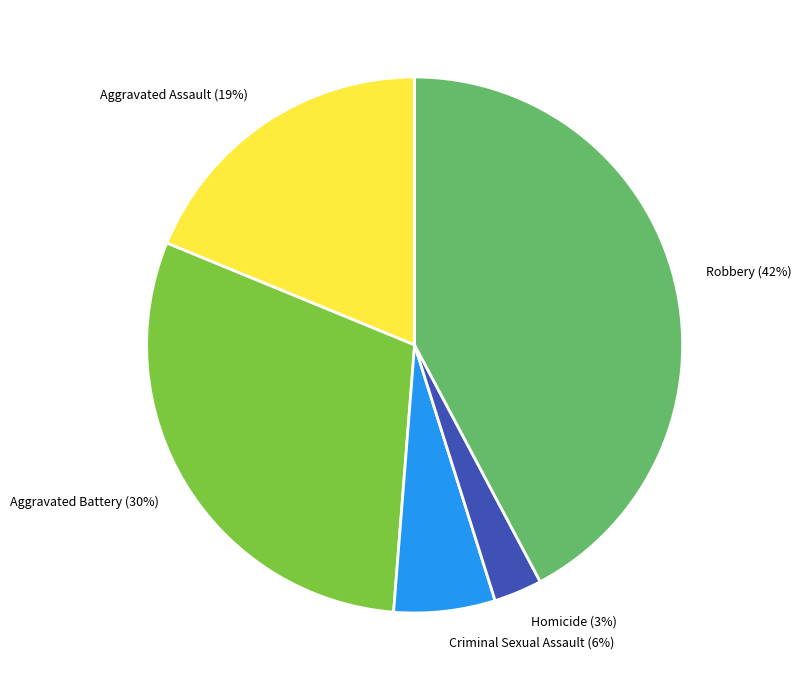

Which category has the biggest portion of the pie?

Robbery